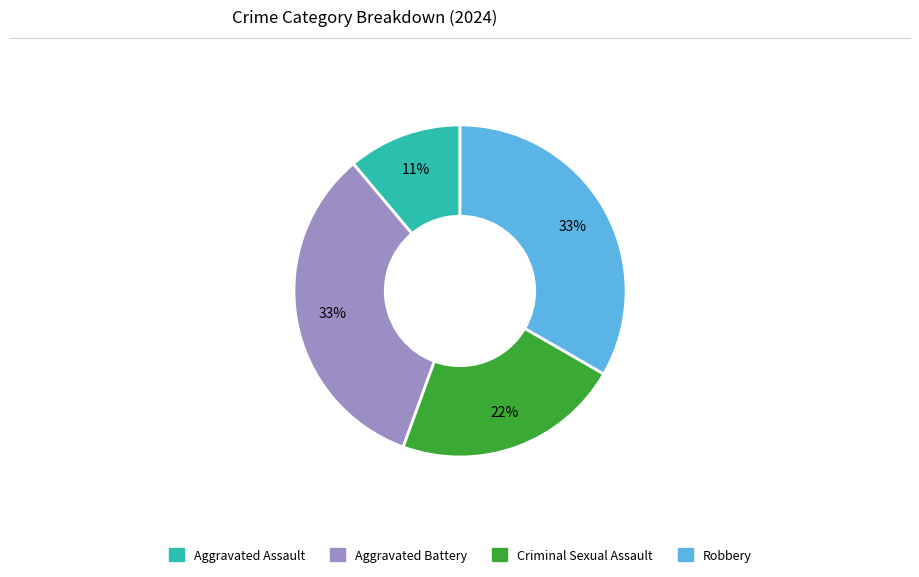

Is there any slice that represents more than half of the pie?

No